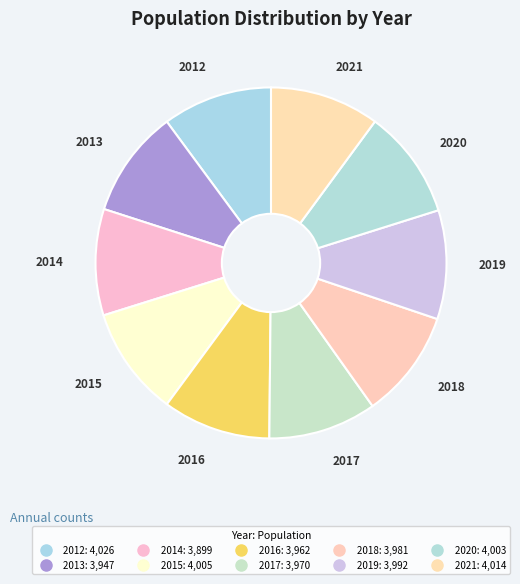

How many segments does this pie chart have?

10